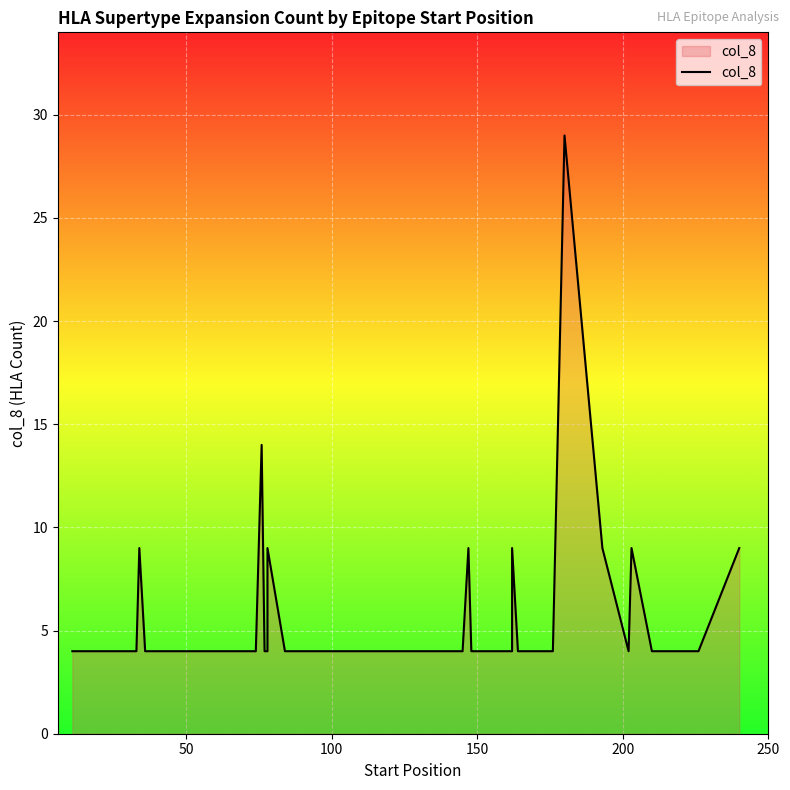

The value at 21 is 2. True or false?

False